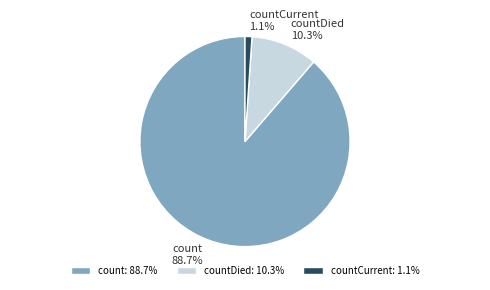

To the nearest percent, what is the combined percentage of countCurrent and count?

90%